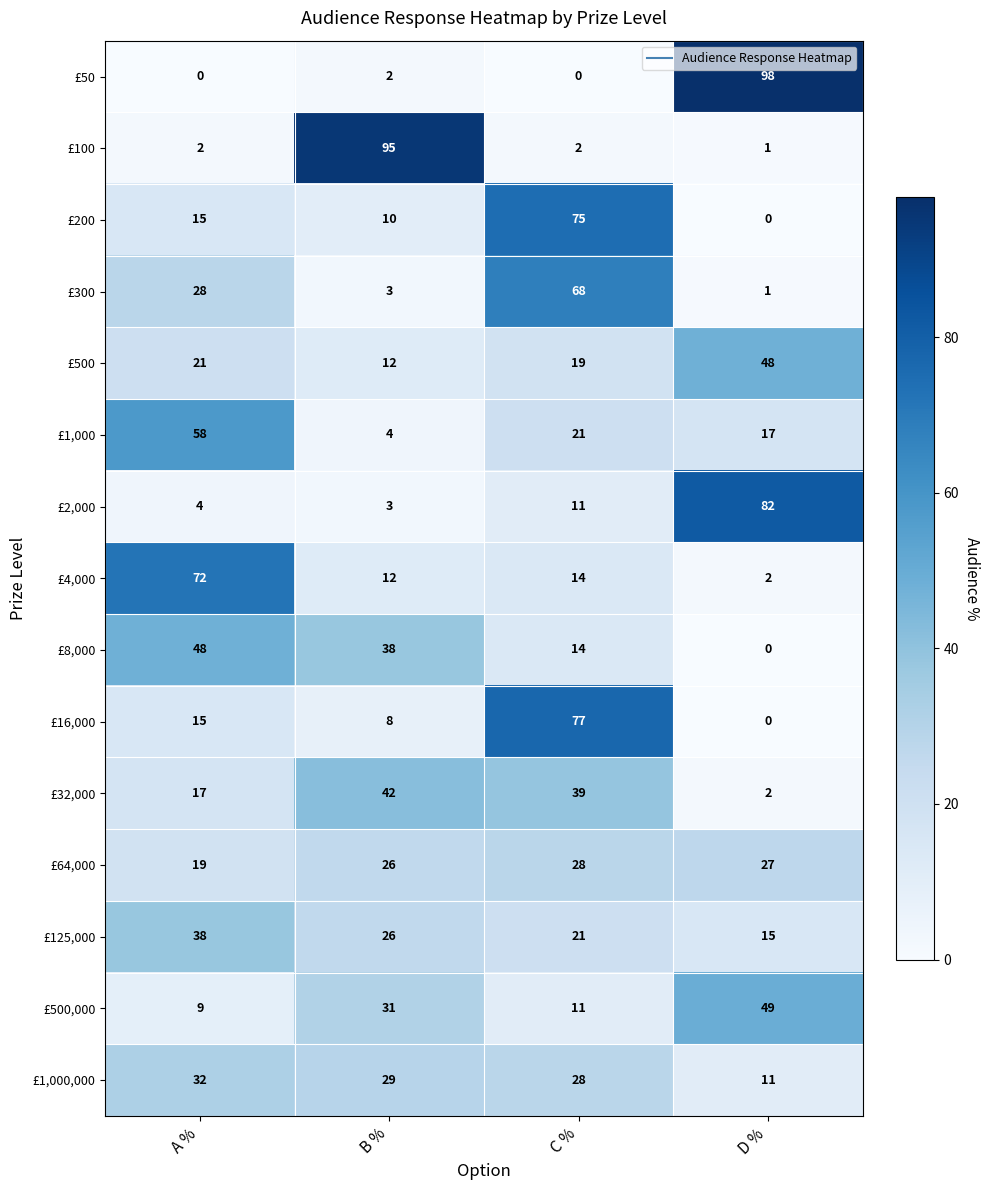

What is the sum of all £200 values?

100